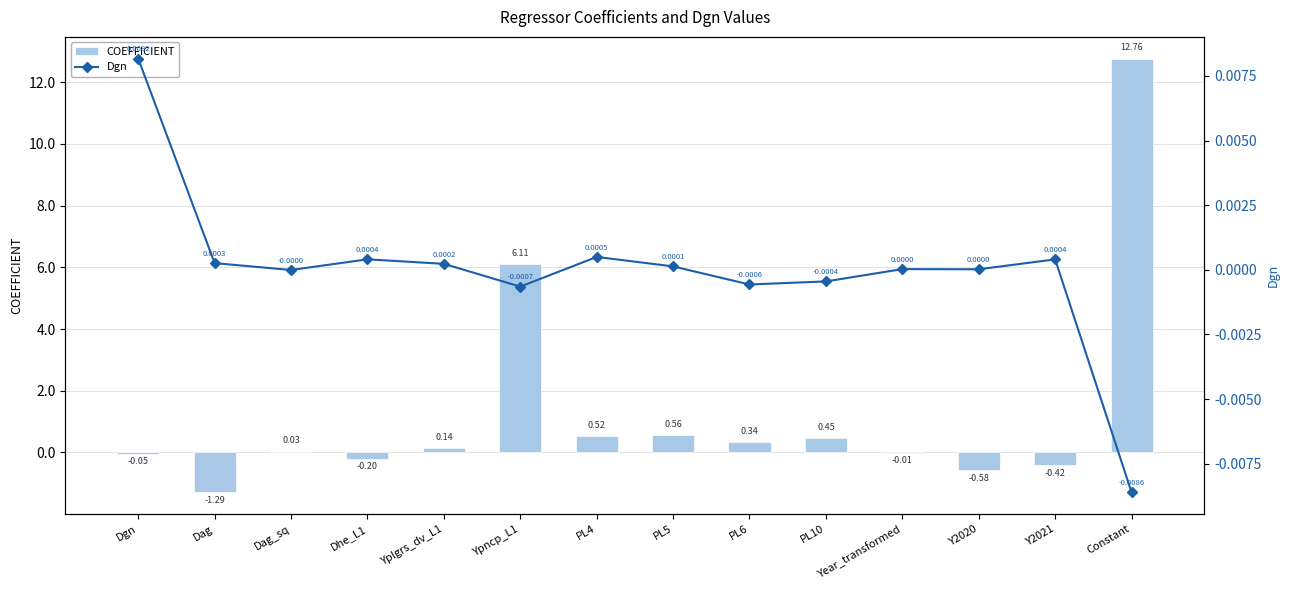

True or false: Dgn has a value of -0.0 at PL6.

False